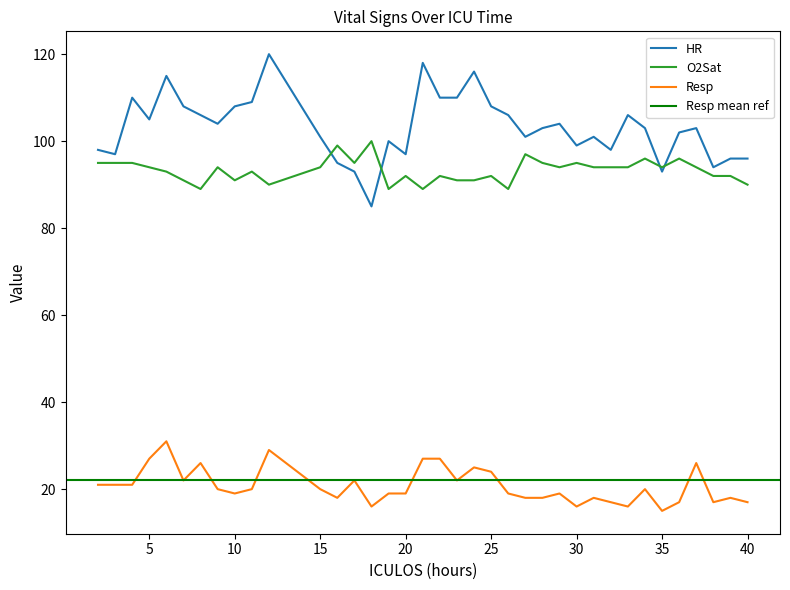

Reading right to left, list all the values displayed in this chart.

HR: 40=96	39=96	38=94	37=103	36=102	35=93	34=103	33=106	32=98	31=101	30=99	29=104	28=103	27=101	26=106	25=108	24=116	23=110	22=110	21=118	20=97	19=100	18=85	17=93	16=95	15=101	12=120	11=109	10=108	9=104	8=106	7=108	6=115	5=105	4=110	3=97	2=98
O2Sat: 40=90	39=92	38=92	37=94	36=96	35=94	34=96	33=94	32=94	31=94	30=95	29=94	28=95	27=97	26=89	25=92	24=91	23=91	22=92	21=89	20=92	19=89	18=100	17=95	16=99	15=94	12=90	11=93	10=91	9=94	8=89	7=91	6=93	5=94	4=95	3=95	2=95
Resp: 40=17	39=18	38=17	37=26	36=17	35=15	34=20	33=16	32=17	31=18	30=16	29=19	28=18	27=18	26=19	25=24	24=25	23=22	22=27	21=27	20=19	19=19	18=16	17=22	16=18	15=20	12=29	11=20	10=19	9=20	8=26	7=22	6=31	5=27	4=21	3=21	2=21